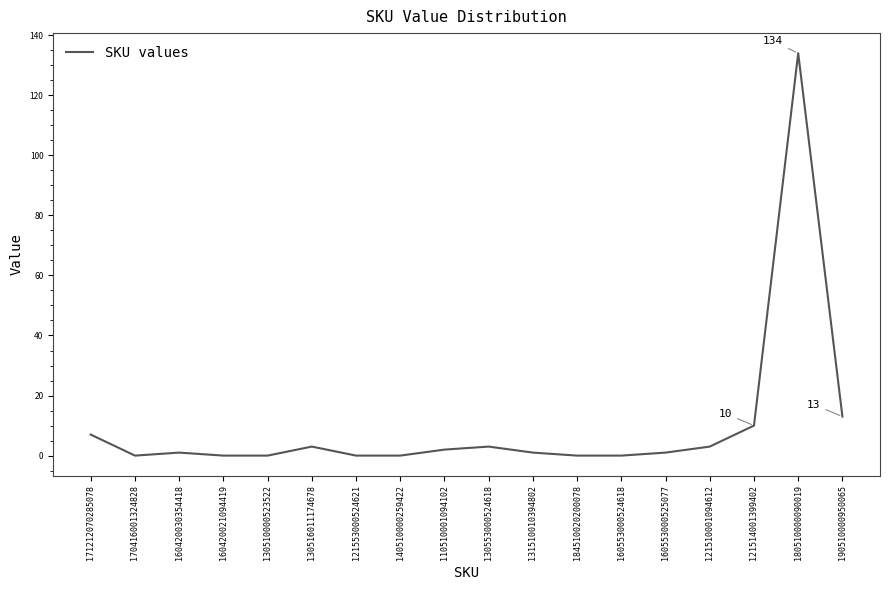

At which label is the value closest to 67?

190510000950065